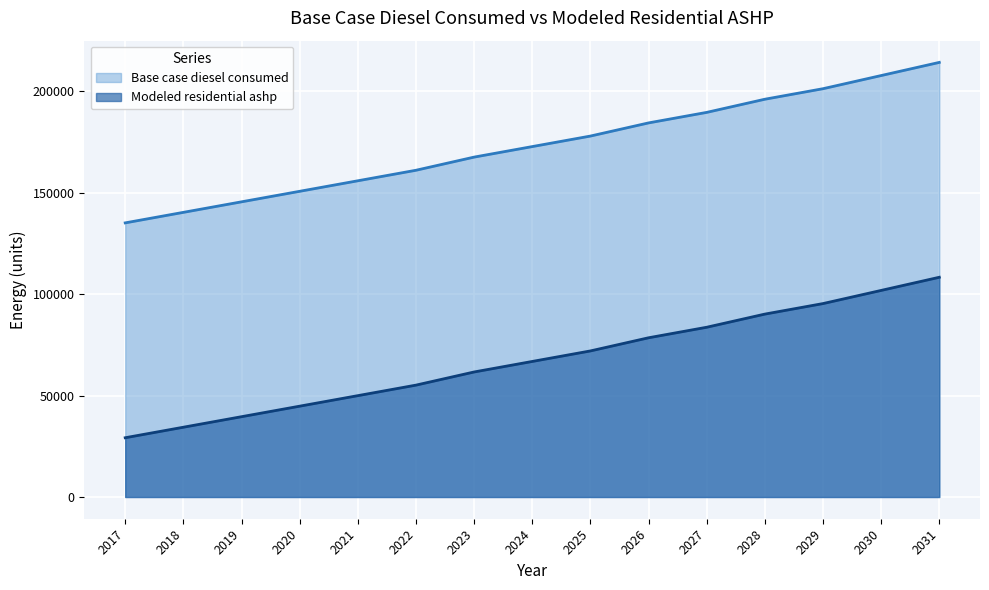

Rank the series by their maximum value, from highest to lowest.

Base case diesel consumed, Modeled residential ashp